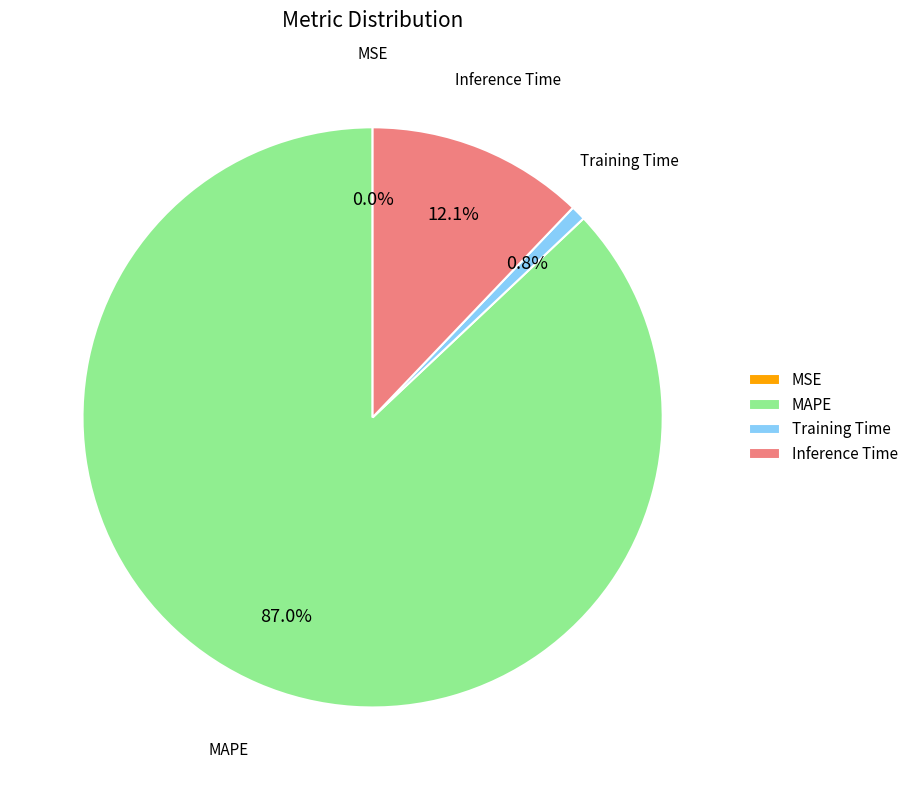

Is there any slice that represents more than half of the pie?

Yes